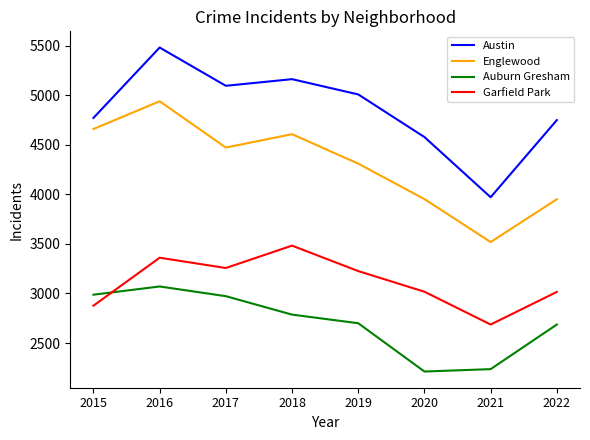

Which series has the largest range (max minus min)?

Austin